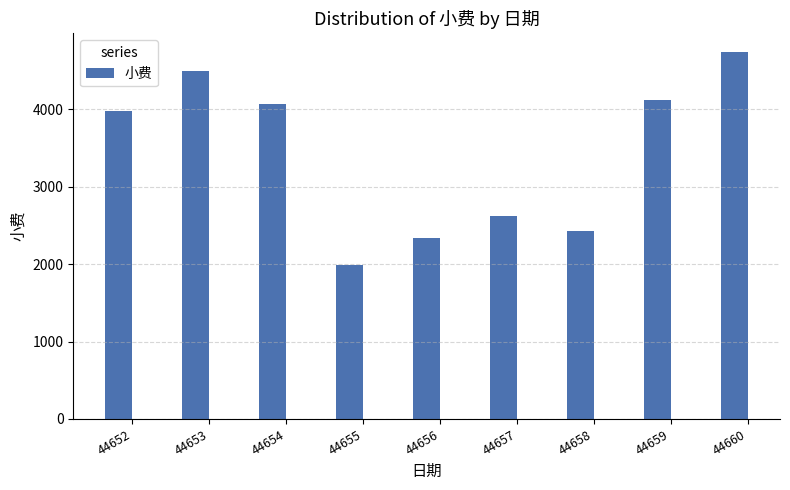

How many series are shown in this chart?

1